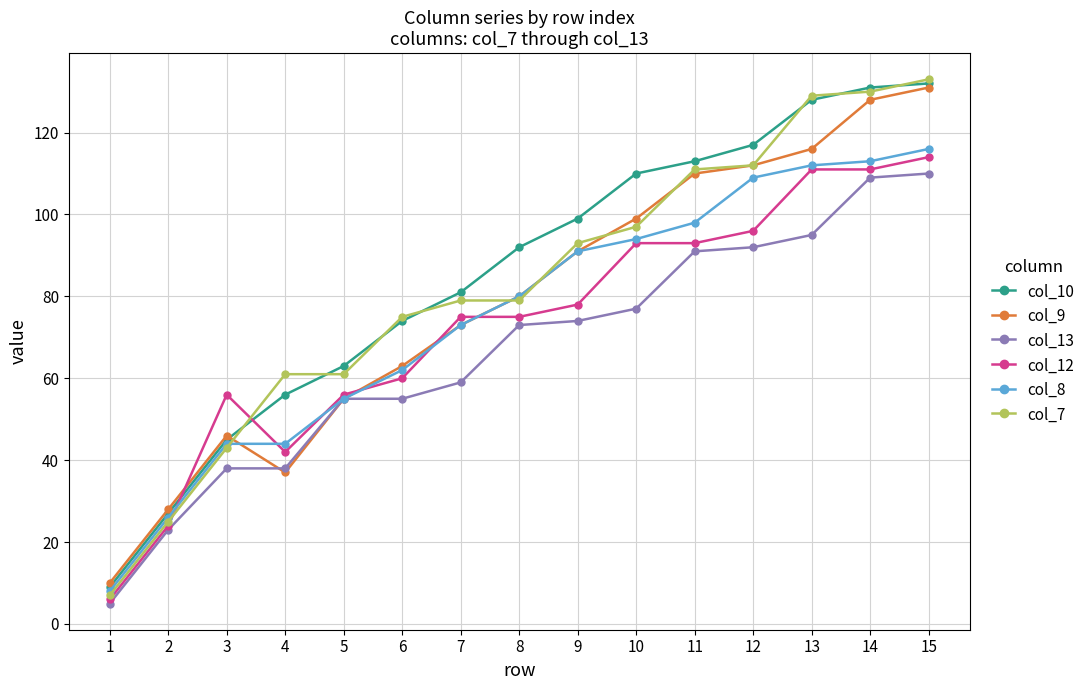

What is the sum of all col_13 values?

994